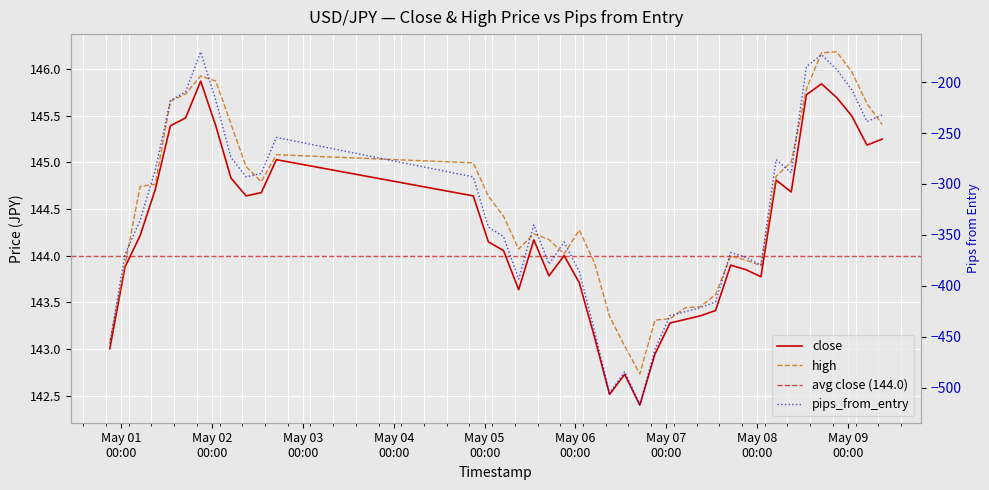

At 2025-05-07 09:00:00, list the series in order from largest to smallest.

high, close, pips_from_entry